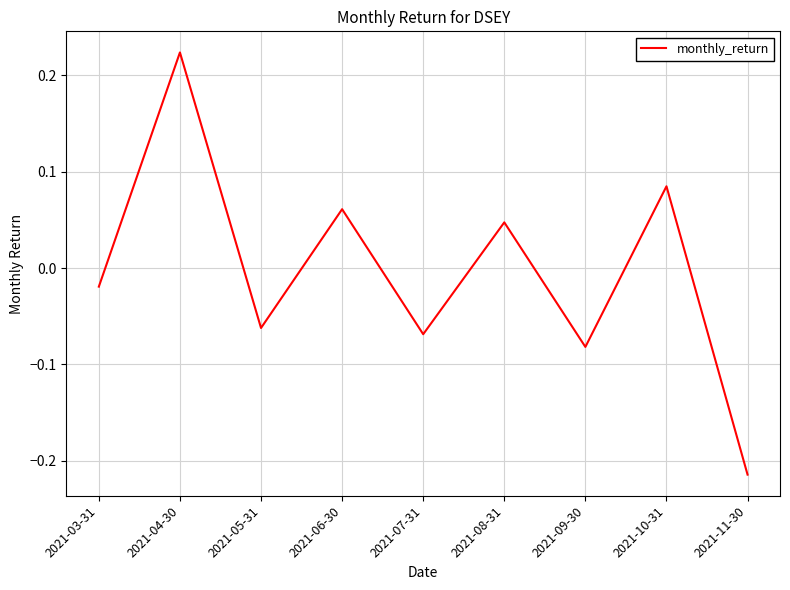

What position from the right is 2021-03-31?

9